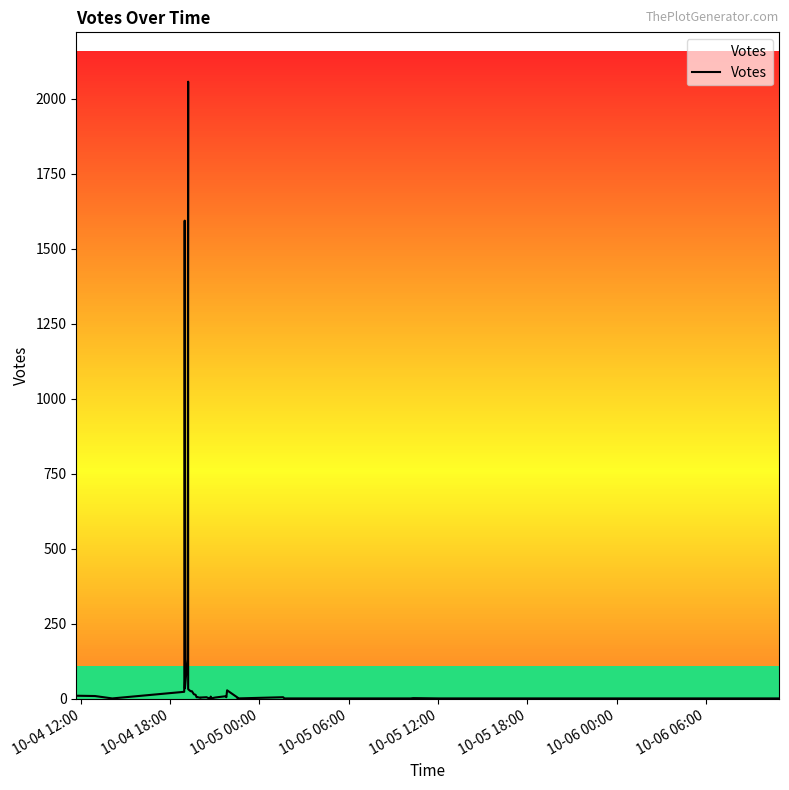

At which label is the value closest to 1028?

10-05 18:00